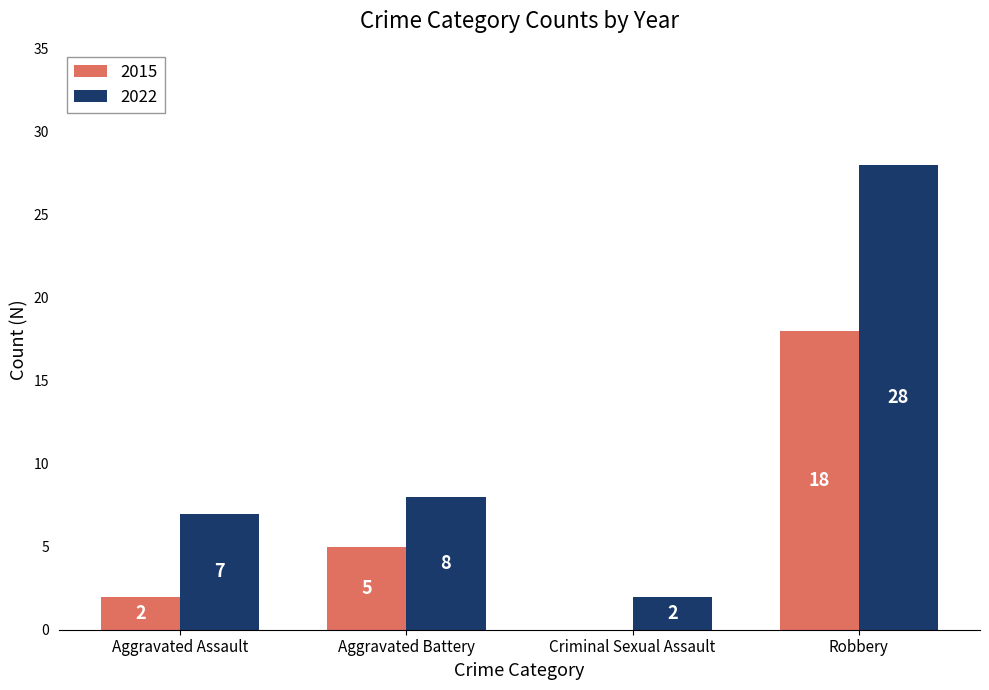

Where is 2015 nearest to the value 9?

Aggravated Battery